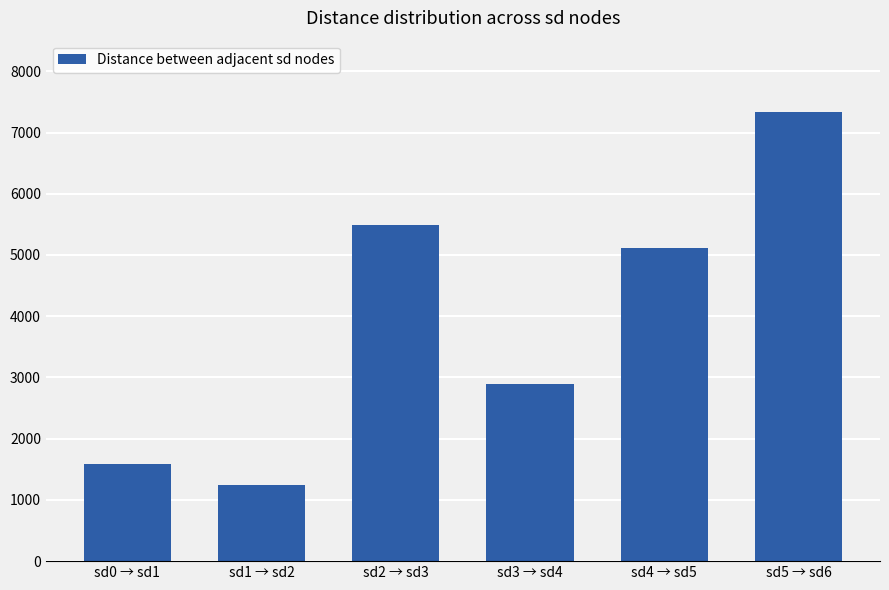

Reading left to right, list all the values displayed in this chart.

1590	1249	5490	2894	5117	7331